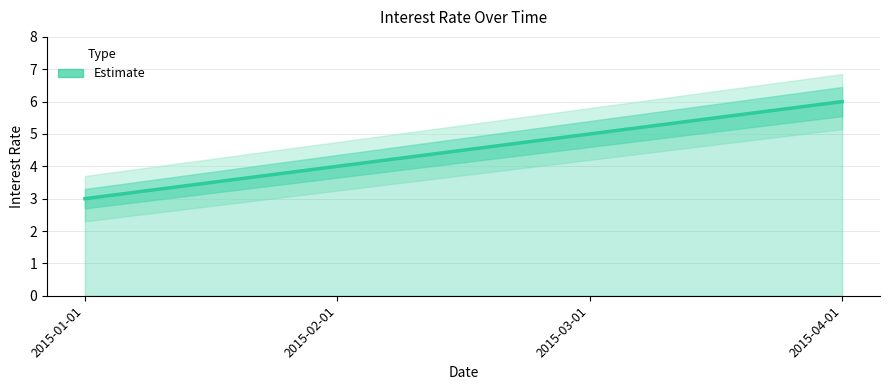

What is the sum of all values?

18